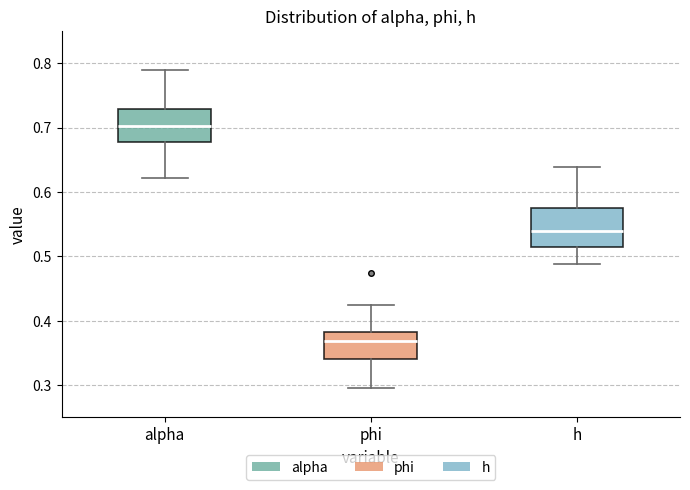

Reading left to right, transcribe this box plot: for each box, give where its median line is, the range the box spans, and where its two whiskers end, as read against the y-axis. The values are not printed on the chart, so give them approximately, as read against the axis.

alpha: median 0.70, box 0.68 to 0.73, whiskers 0.62 to 0.79
phi: median 0.37, box 0.34 to 0.38, whiskers 0.30 to 0.42
h: median 0.54, box 0.51 to 0.58, whiskers 0.49 to 0.64